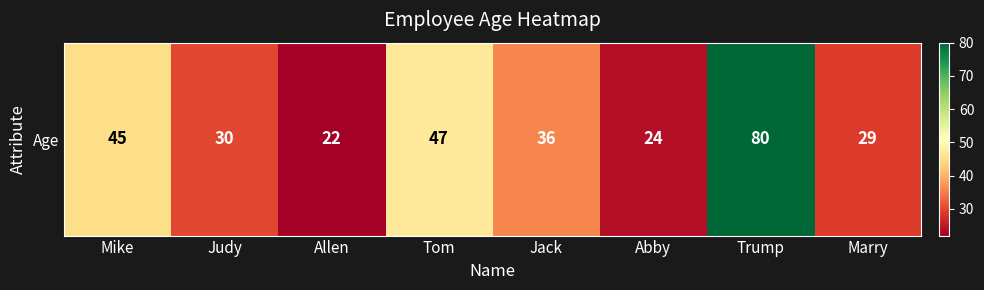

True or false: the data shows 30 at Judy.

True